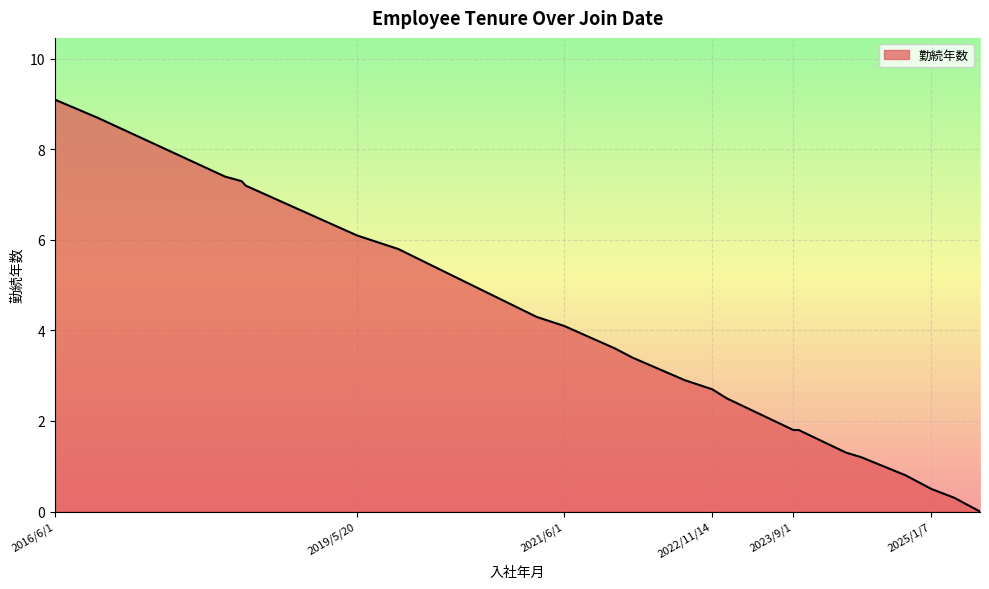

List the labels in order of value, smallest first.

2025/7/1, 2025/7/1, 2025/5/1, 2025/4/1, 2025/1/7, 2024/10/7, 2024/5/1, 2024/3/8, 2023/9/1, 2023/9/20, 2023/1/5, 2023/1/5, 2023/1/5, 2023/1/5, 2022/11/14, 2022/11/14, 2022/8/8, 2022/2/1, 2021/12/1, 2021/6/1, 2021/6/1, 2021/2/22, 2019/10/15, 2019/10/15, 2019/5/20, 2018/4/16, 2018/4/1, 2018/2/1, 2016/11/1, 2016/6/1